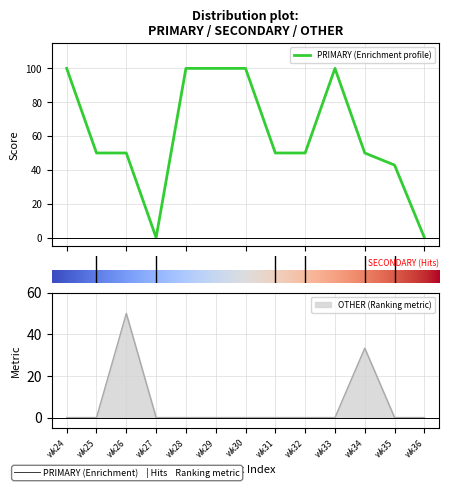

Reading right to left, extract all data points from this chart.

PRIMARY: 0.0	42.9	50.0	100.0	50.0	50.0	100.0	100.0	100.0	0.0	50.0	50.0	100.0
OTHER: 0.0	0.0	33.3	0.0	0.0	0.0	0.0	0.0	0.0	0.0	50.0	0.0	0.0